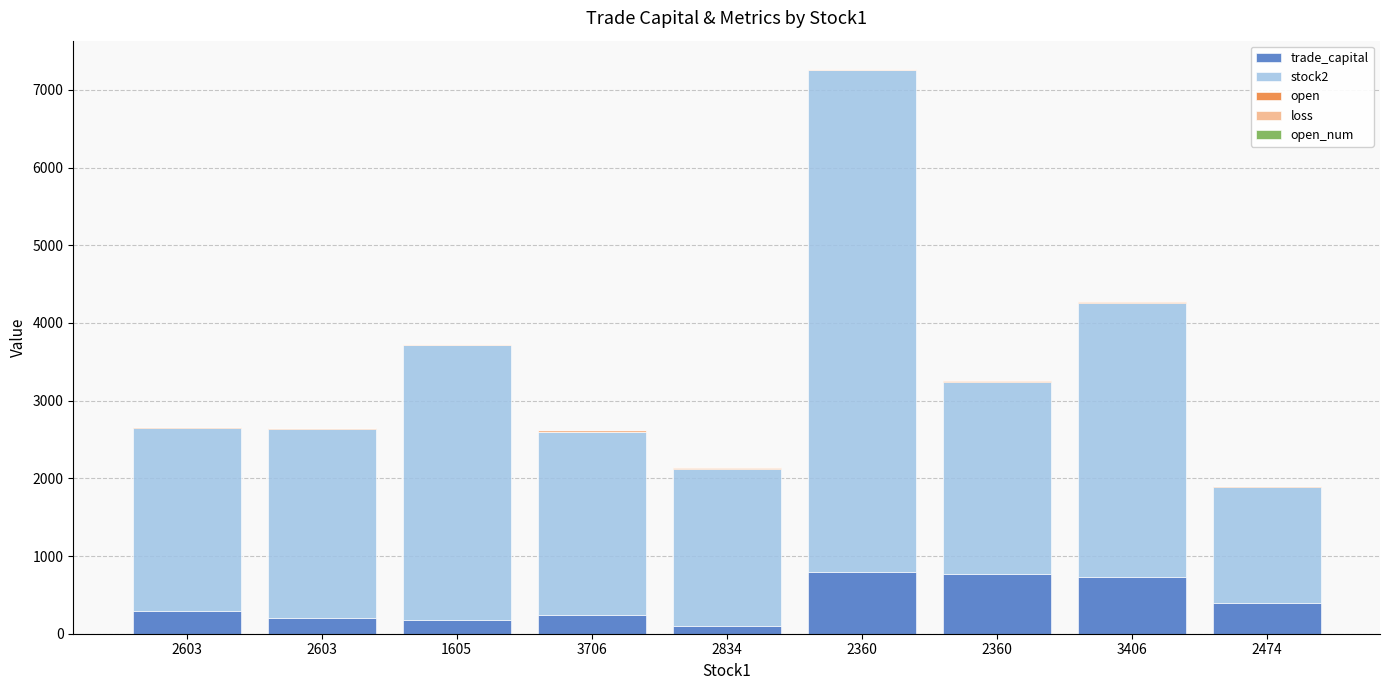

Which series has the largest total across all categories?

stock2